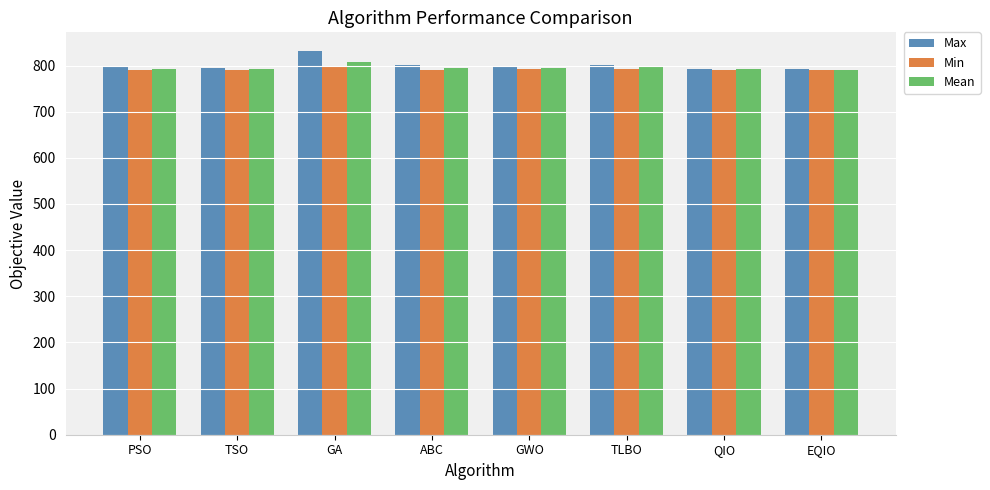

How many bars are there in total?

24